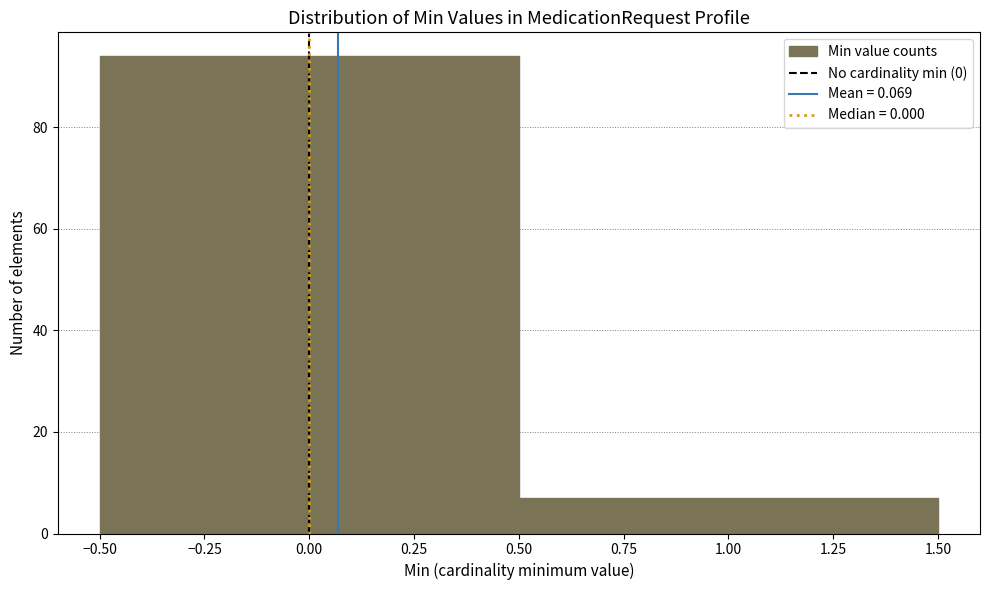

Reading left to right, transcribe this chart: for each bar, give the range it covers on the x-axis and its height. The values are not printed on the chart, so give them approximately, as read against the axis.

-0.50 to 0.50: 94
0.50 to 1.50: 8